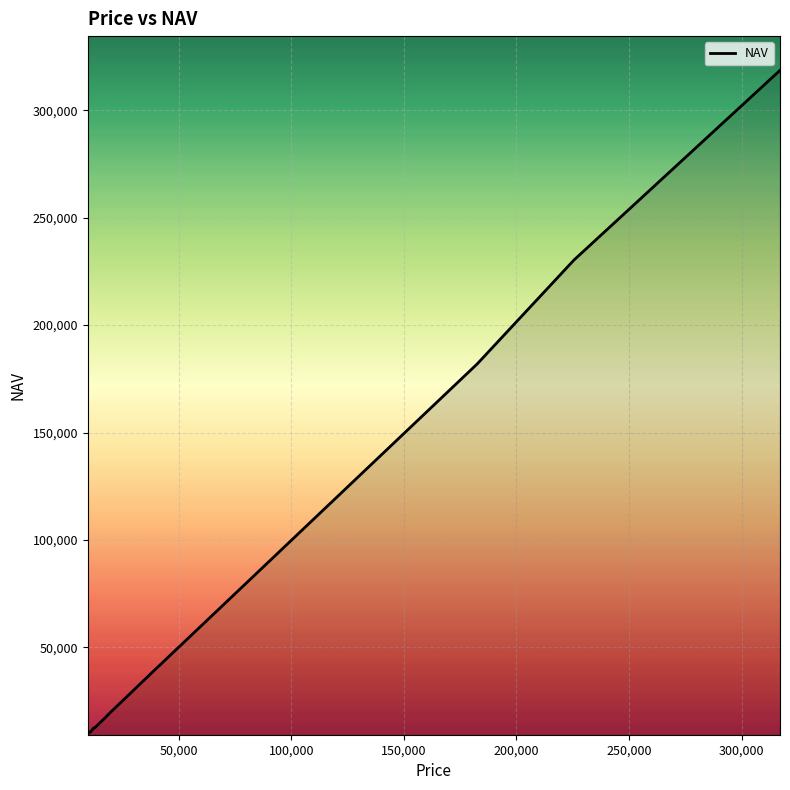

What is the average value?

49035